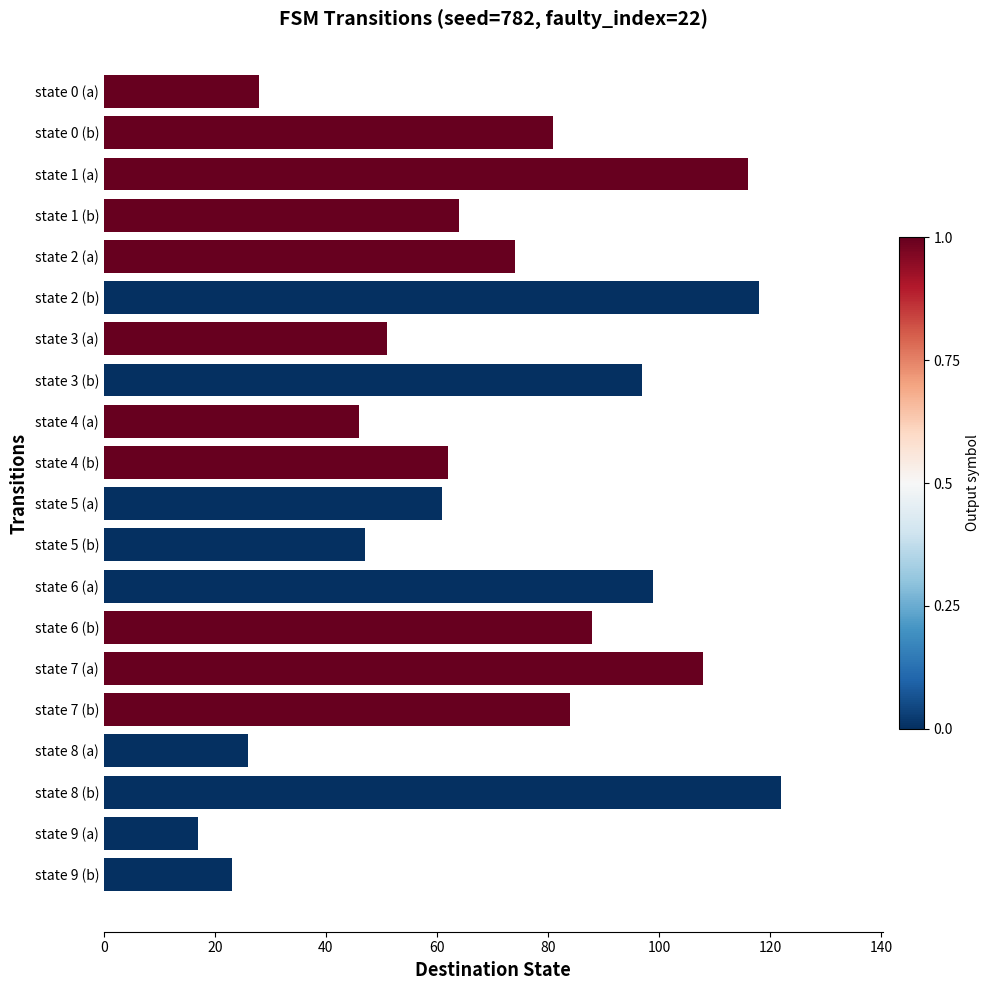

True or false: the data shows 113 at state 7 (b).

False